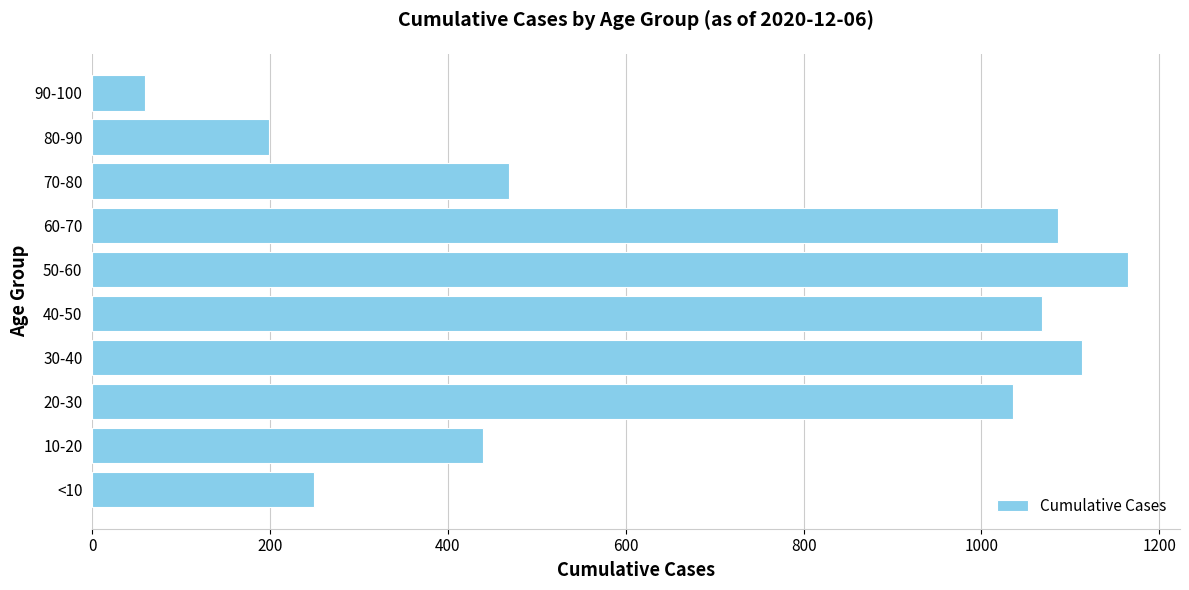

What is the minimum value shown in the chart?

59